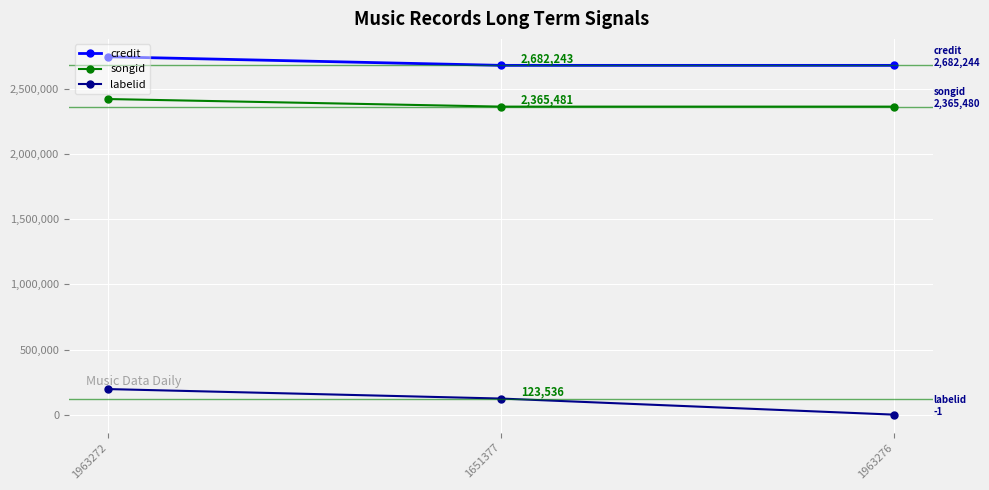

What is the value of the songid point at the 1st from the left?

2423678